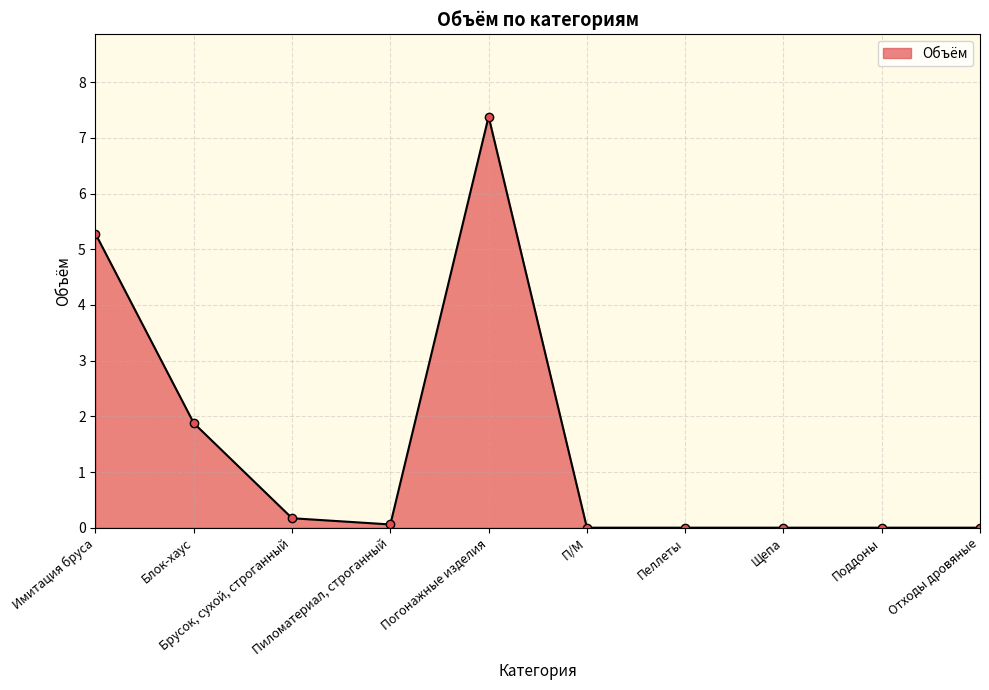

Is it true that the value at Брусок, сухой, строганный is 0.2?

True